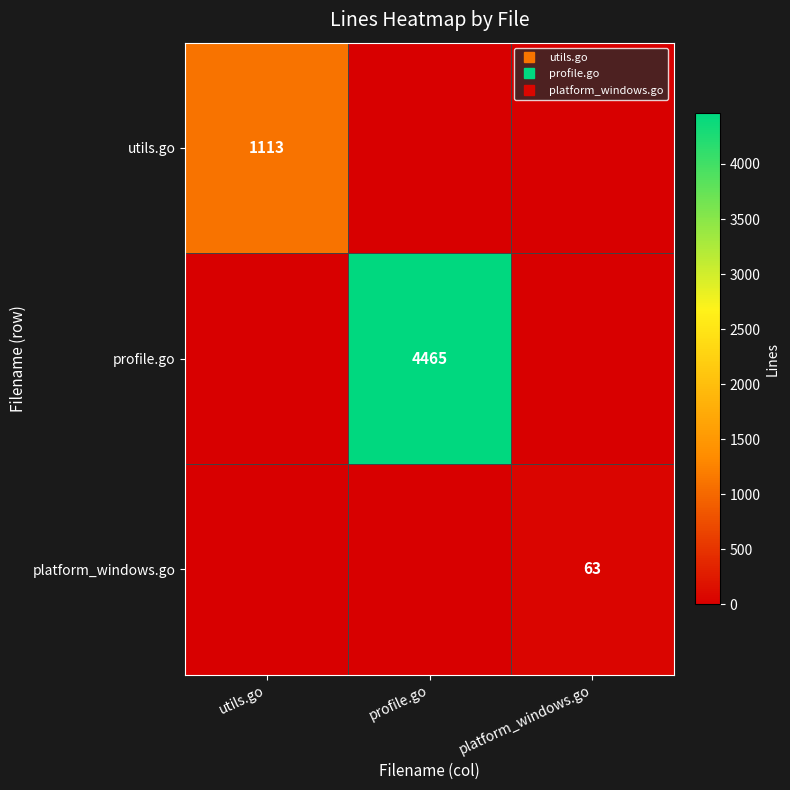

What is the total value across all series at utils.go?

1113